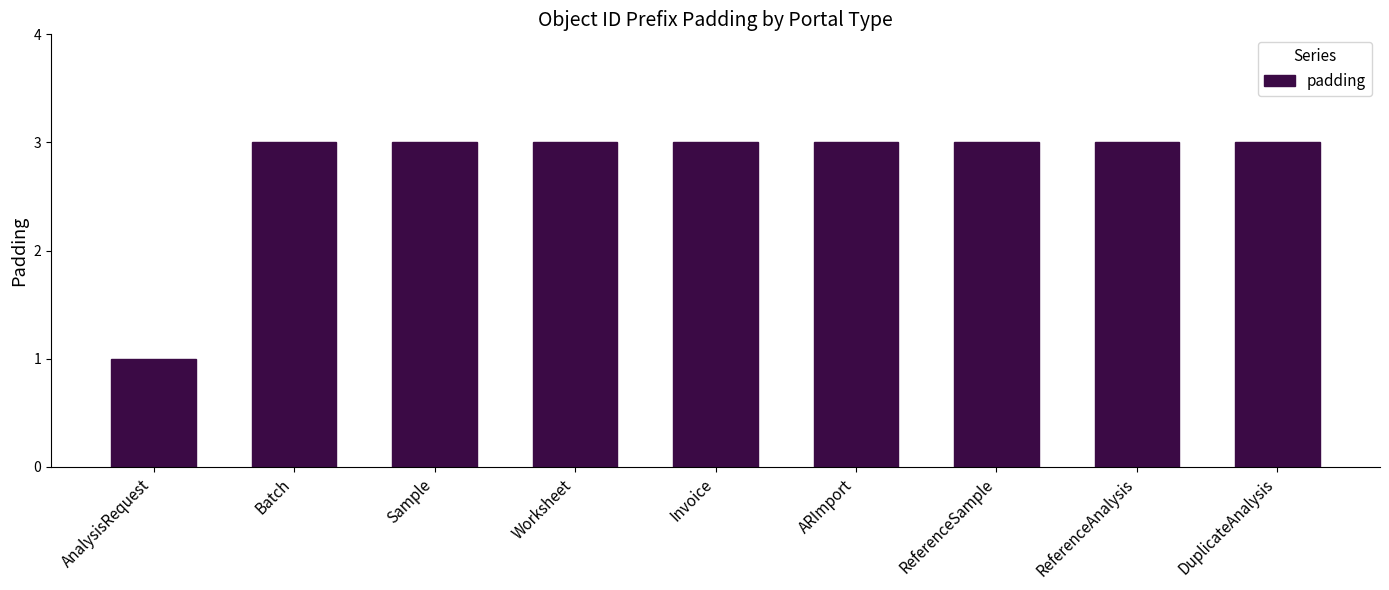

The value at ARImport is 5. True or false?

False